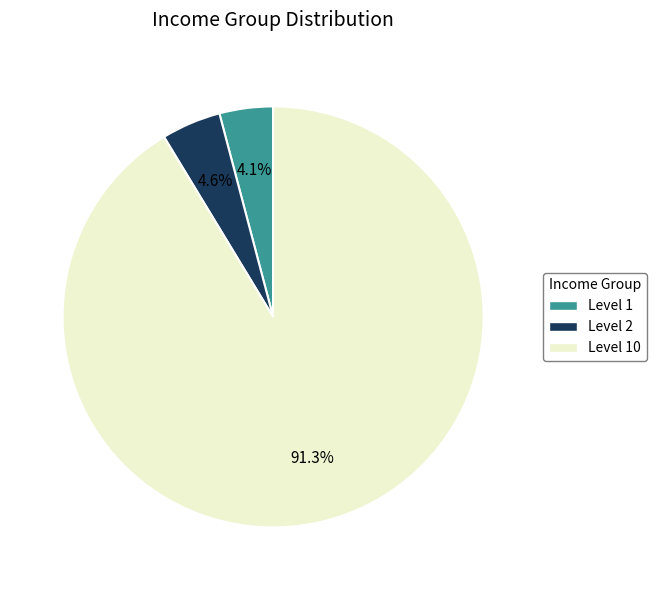

Is there a majority slice in this chart?

Yes